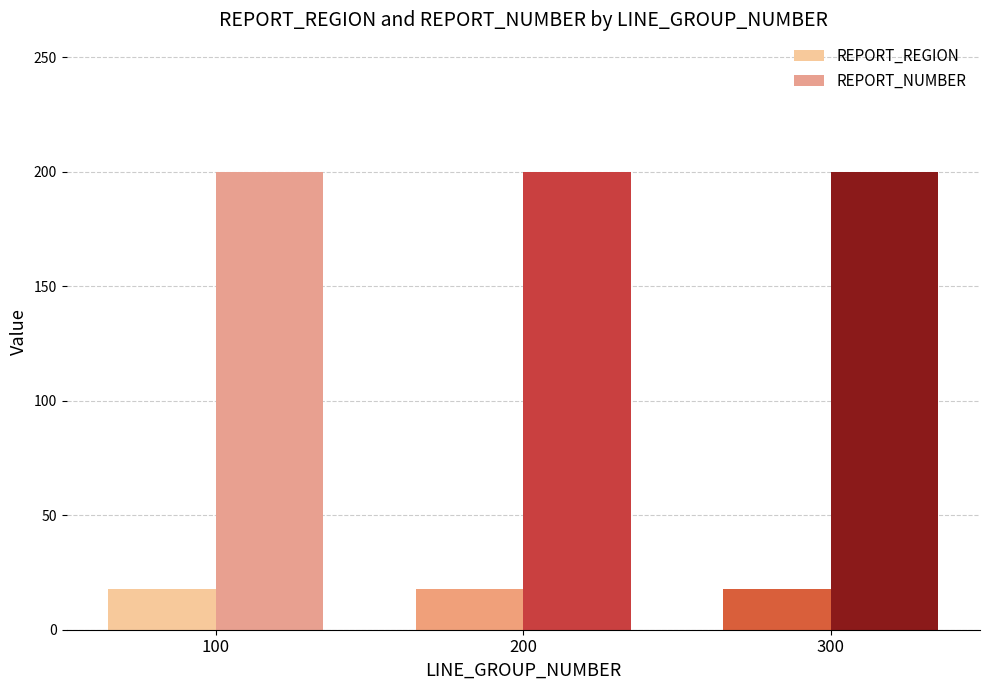

What is the value of the REPORT_REGION bar at the 1st from the left?

18